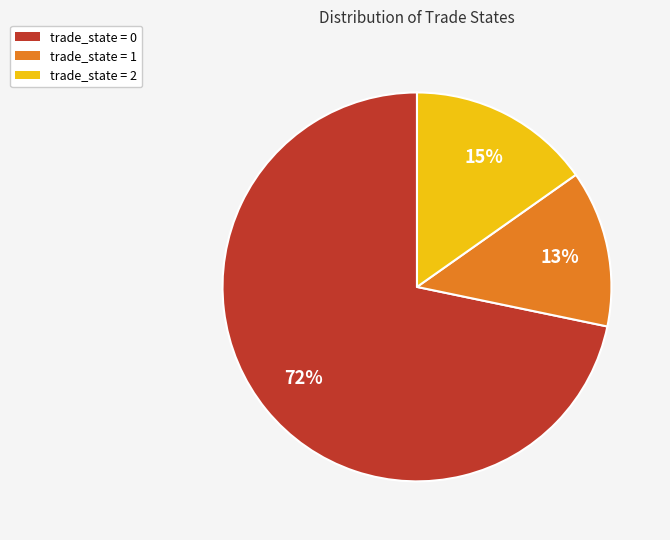

How many slices are in this pie chart?

3